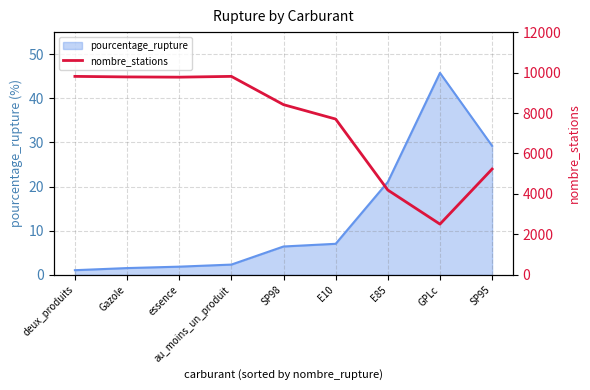

At which category does the chart reach its peak across all series?

deux_produits